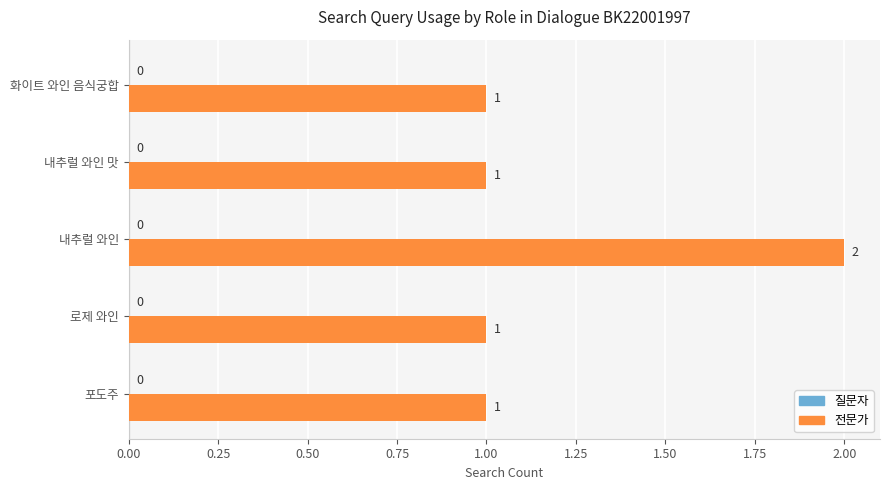

Reading top to bottom, what are all the values shown in this chart?

화이트 와인 음식궁합=1	내추럴 와인 맛=1	내추럴 와인=2	로제 와인=1	포도주=1